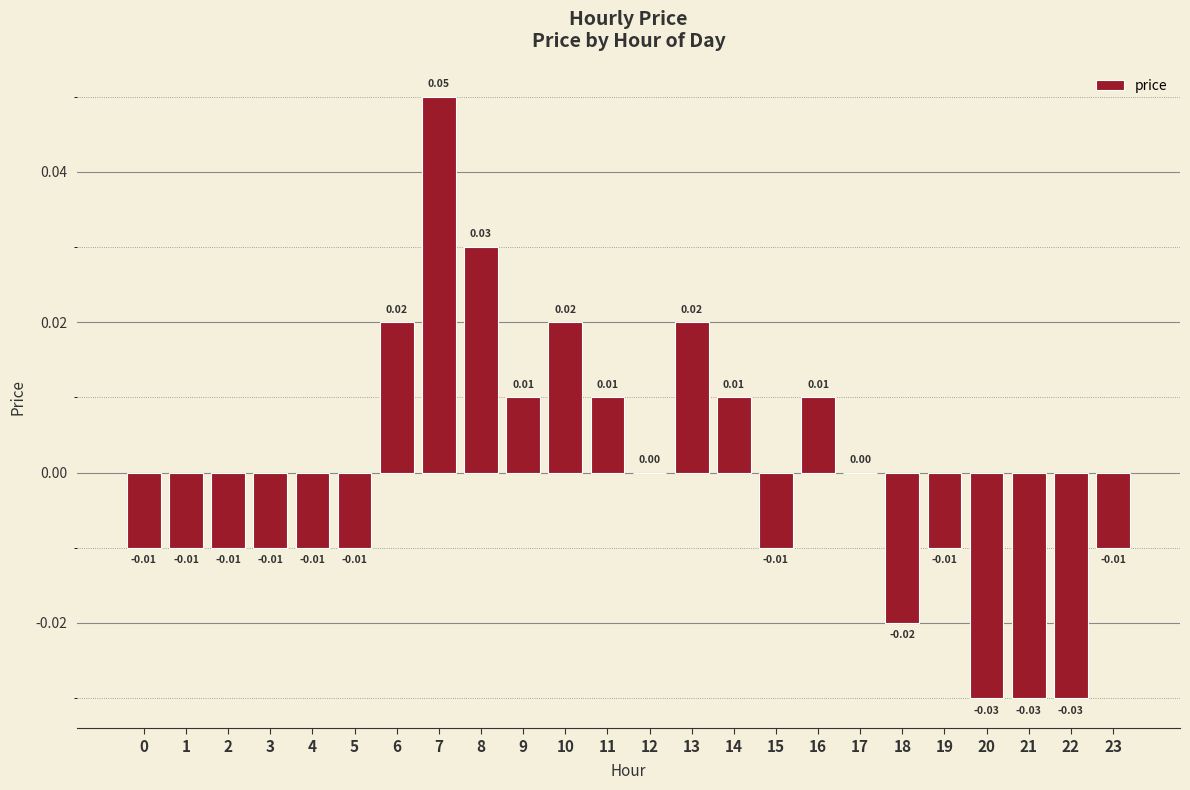

Between 11 and 7, which is larger?

7